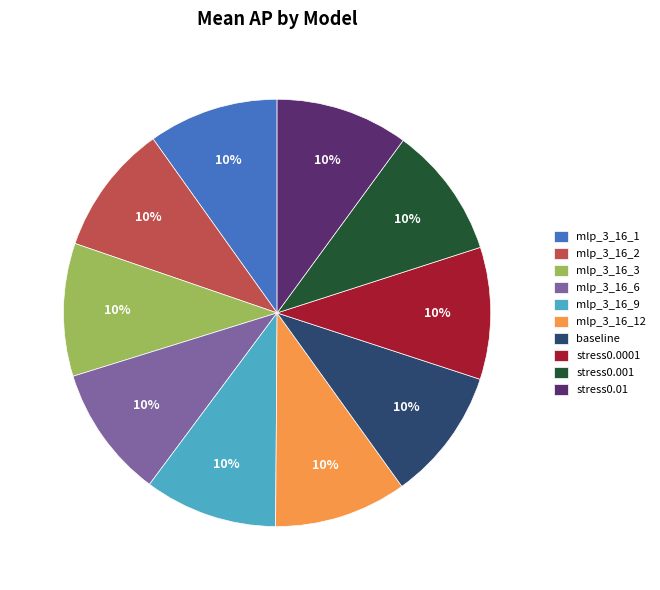

Does mlp_3_16_12 represent more than half of the total?

No